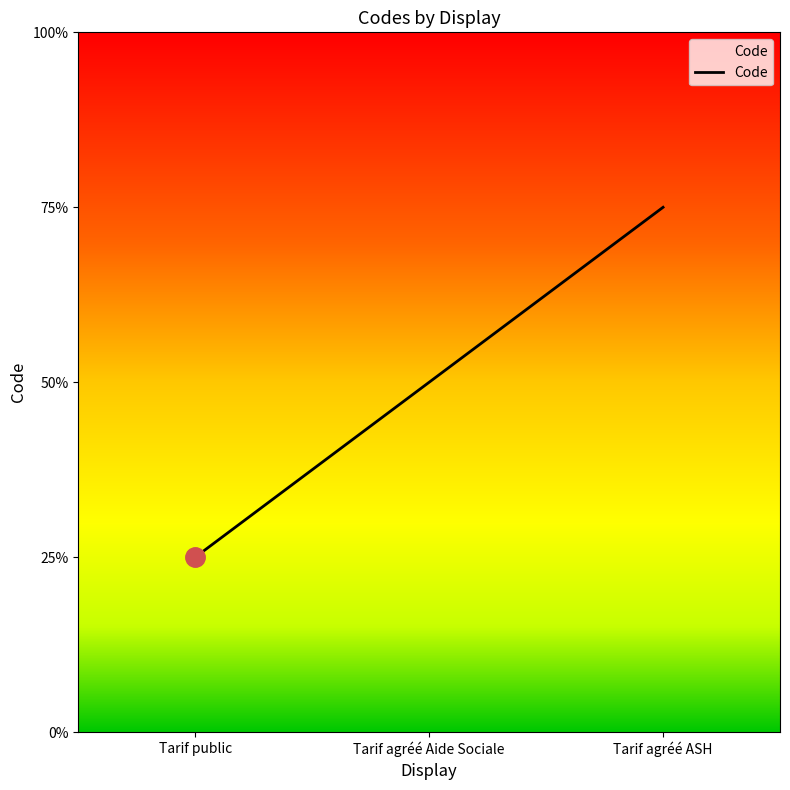

Does the chart display data point markers on the line(s)?

No